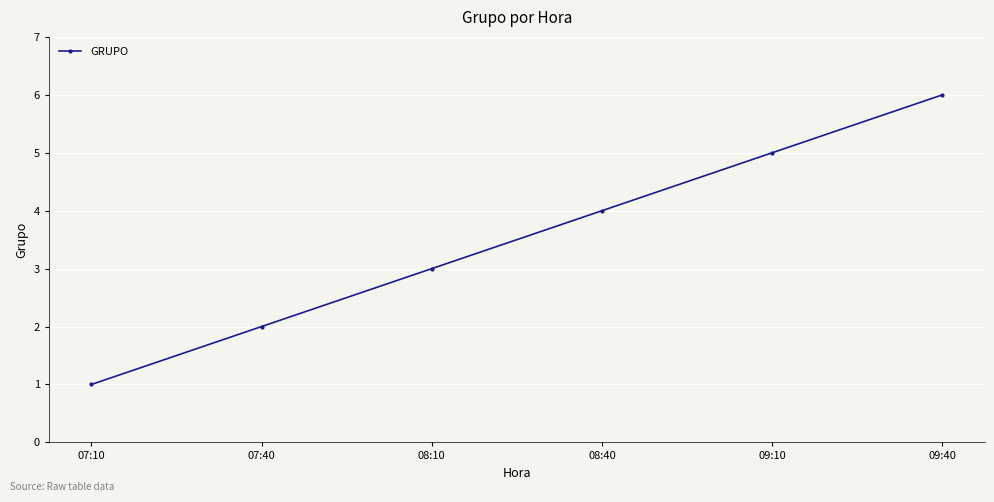

Between 09:40 and 07:40, which is larger?

09:40